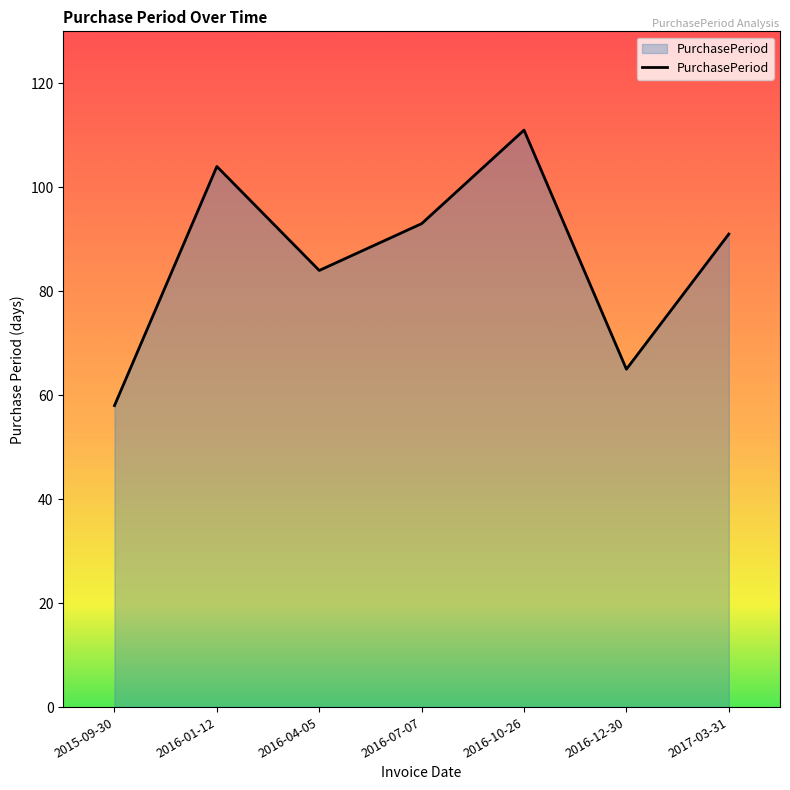

How many series are shown in this chart?

1